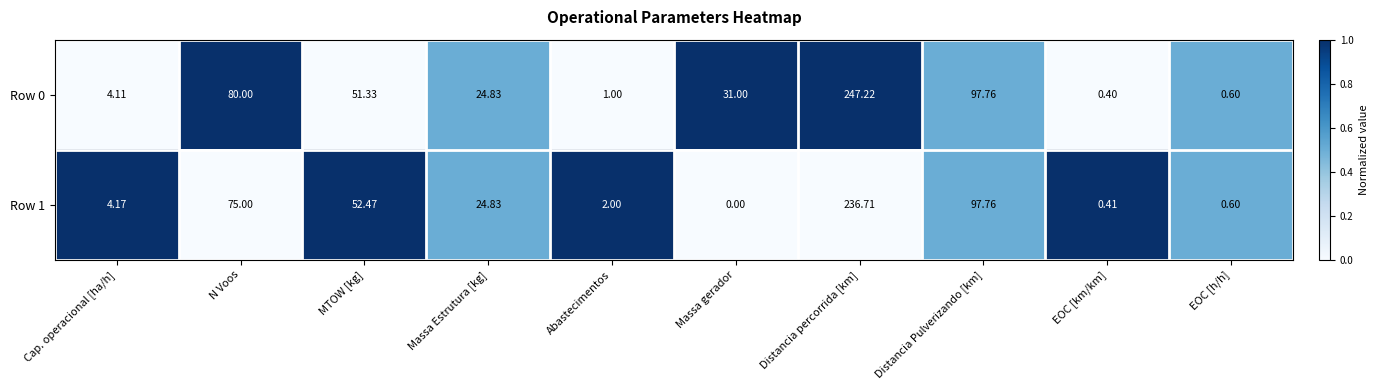

Rank the categories by Row 1 value from highest to lowest.

Distancia percorrida [km], Distancia Pulverizando [km], N Voos, MTOW [kg], Massa Estrutura [kg], Cap. operacional [ha/h], Abastecimentos, EOC [h/h], EOC [km/km], Massa gerador